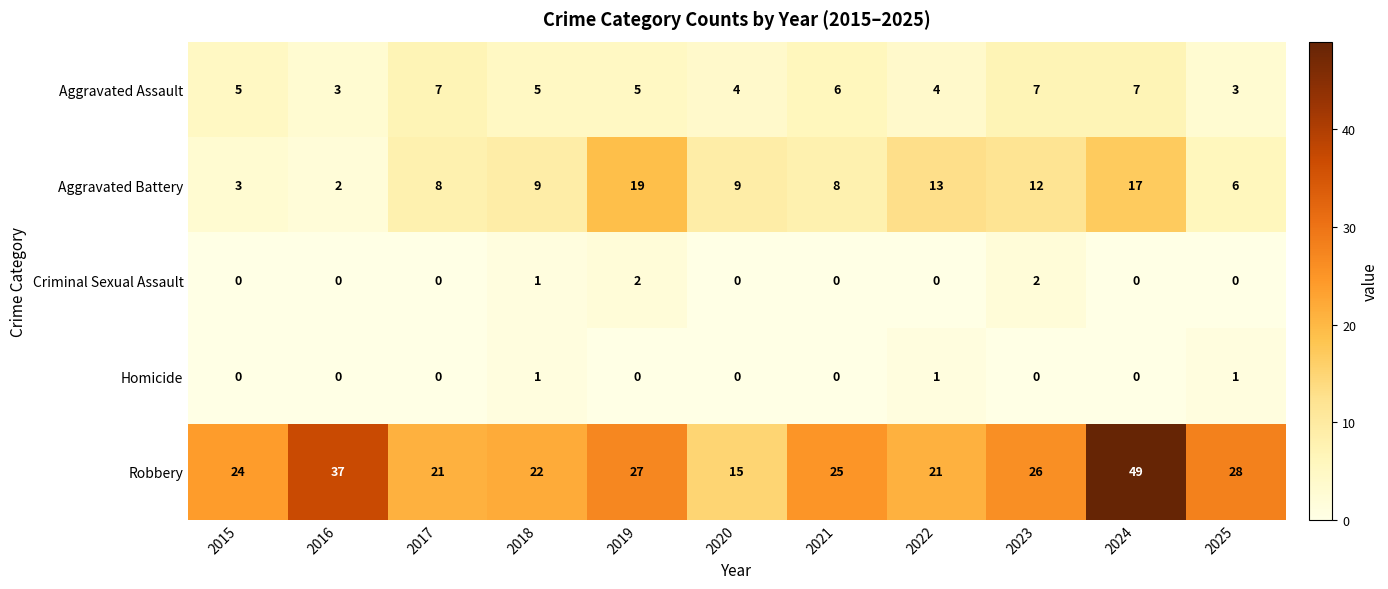

How many Criminal Sexual Assault values are between 0 and 1?

9